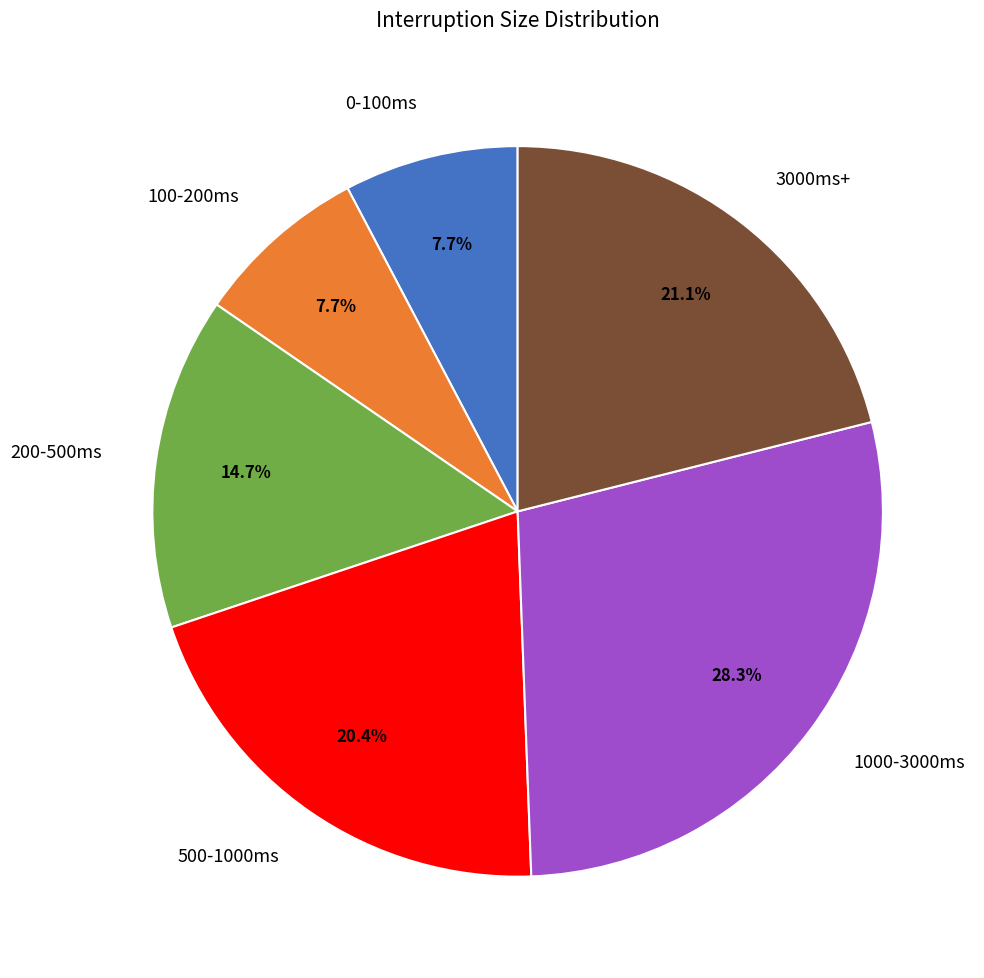

Does any single category account for the majority?

No